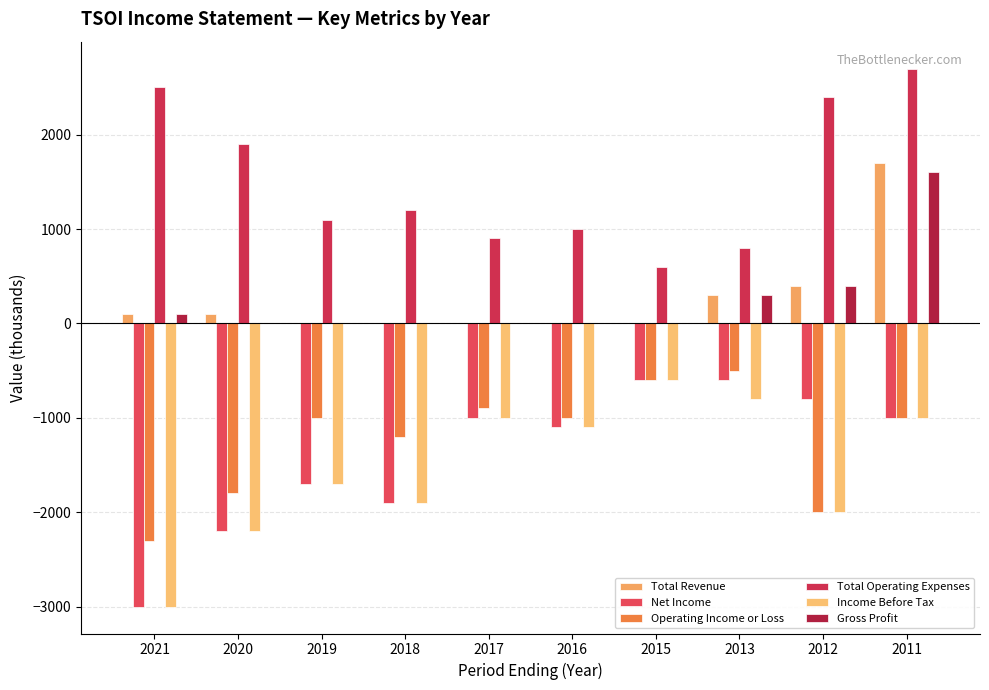

What is the value of the Income Before Tax bar at the 8th from the left?

-800